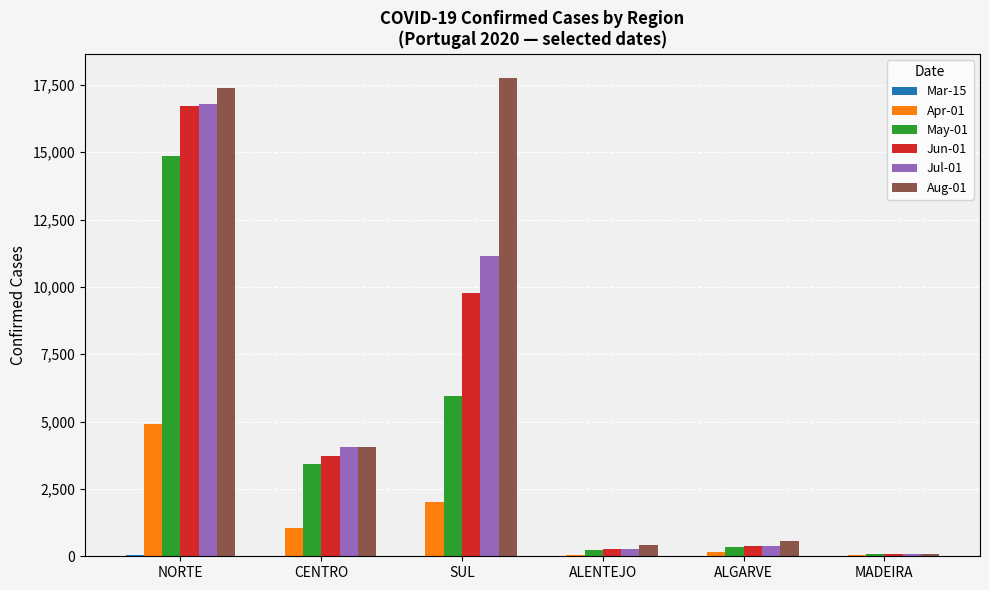

What is the spread (max minus min) of values at ALENTEJO?

409